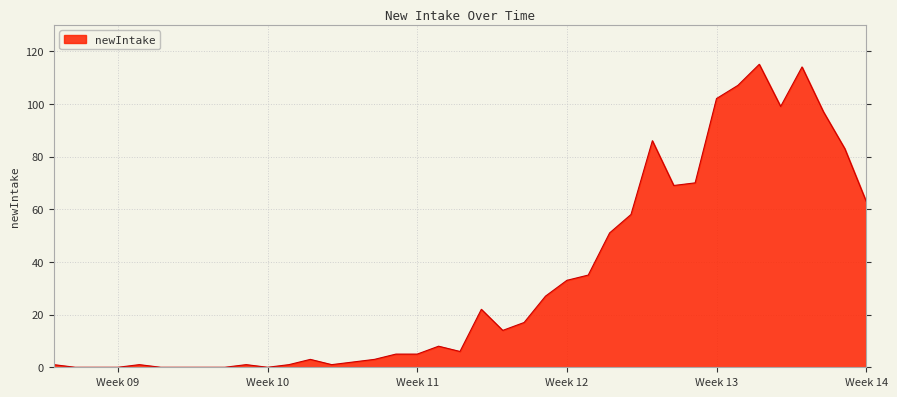

Reading left to right, extract all data points from this chart.

1	0	0	0	1	0	0	0	0	1	0	1	3	1	2	3	5	5	8	6	22	14	17	27	33	35	51	58	86	69	70	102	107	115	99	114	97	83	63